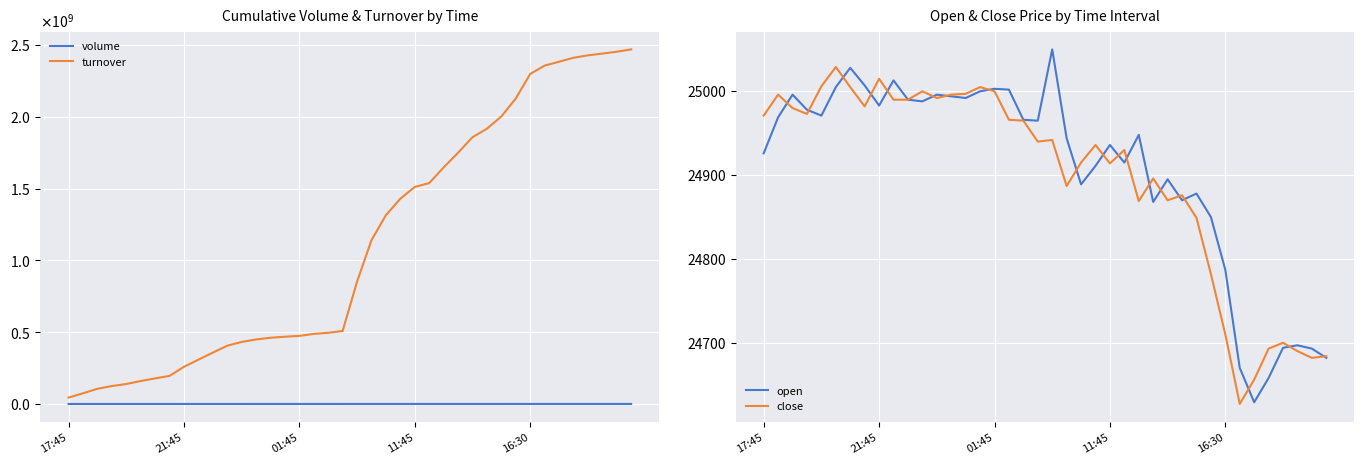

How many distinct data groups are displayed?

4